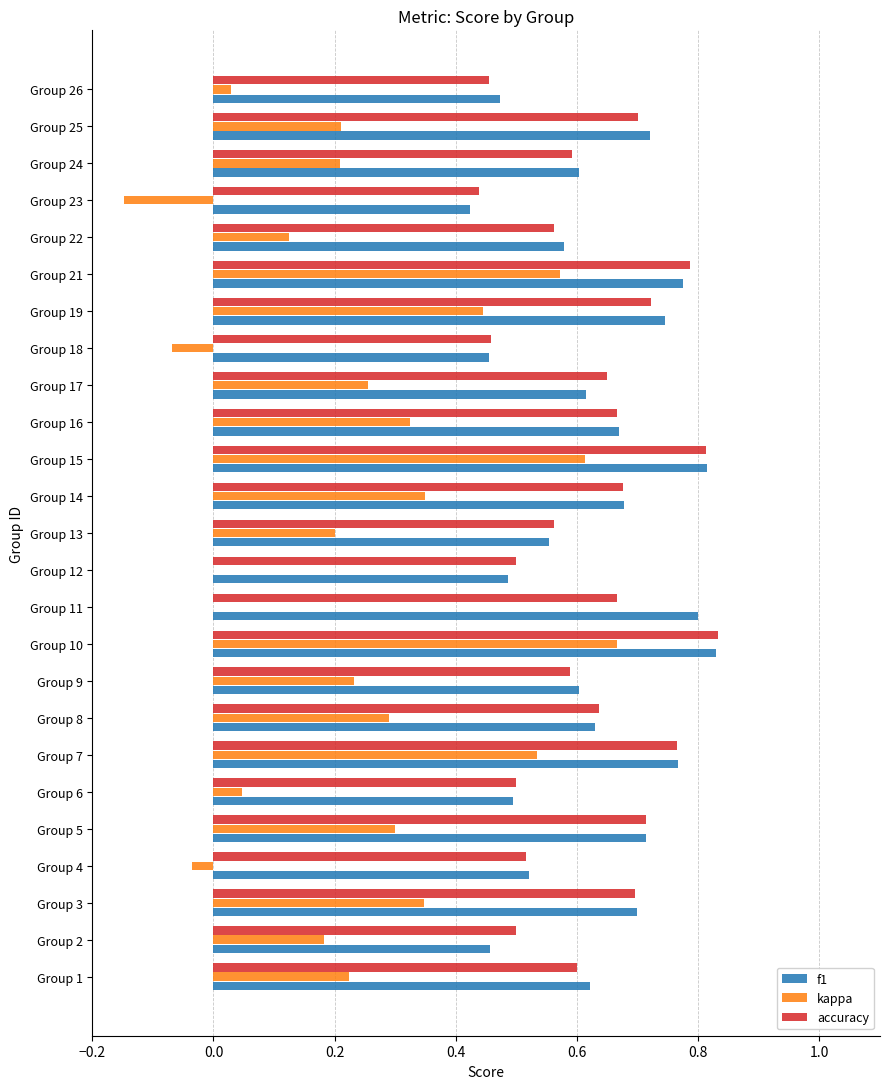

True or false: kappa has a value of 0.2 at Group 1.

True